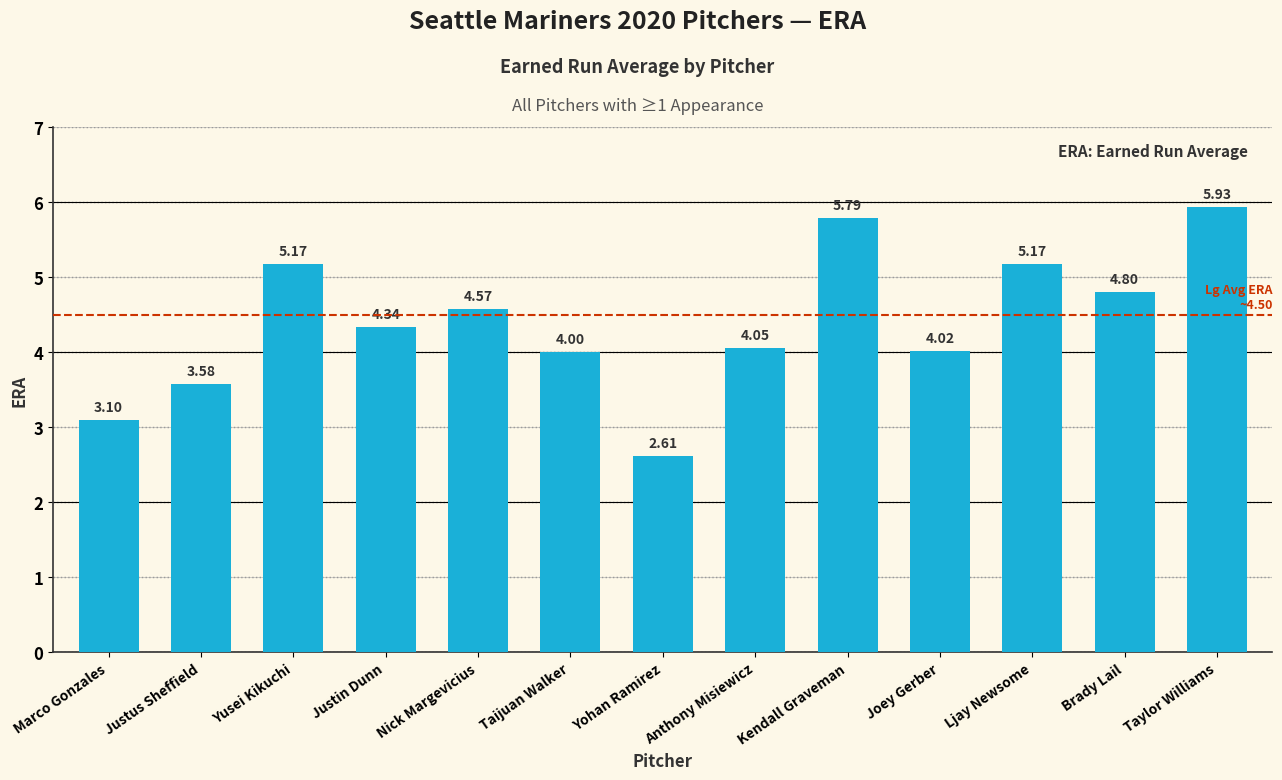

What is the difference between the second highest and minimum values?

3.2